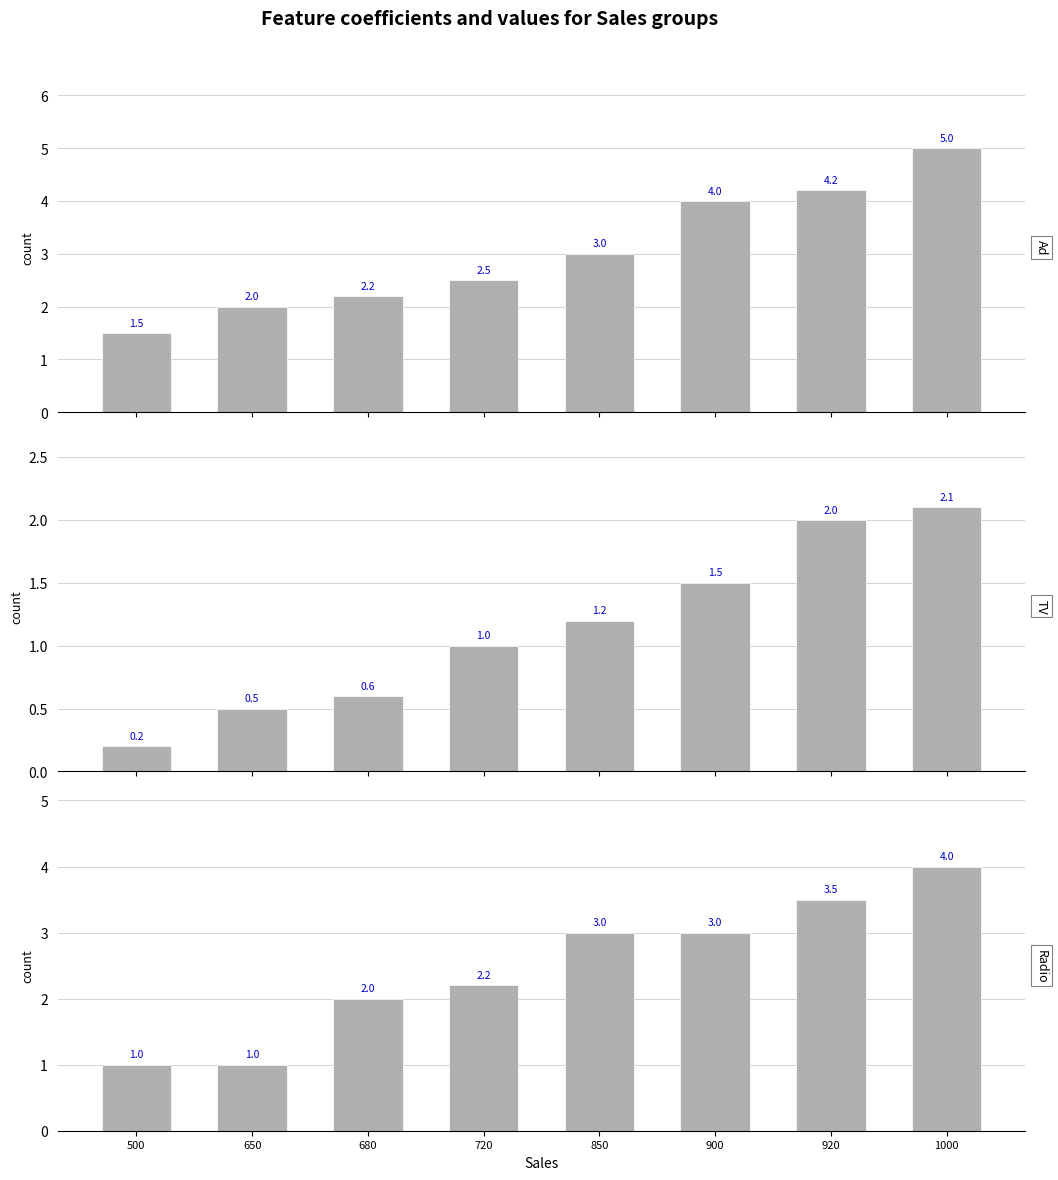

Which series has the widest spread of values?

Ad